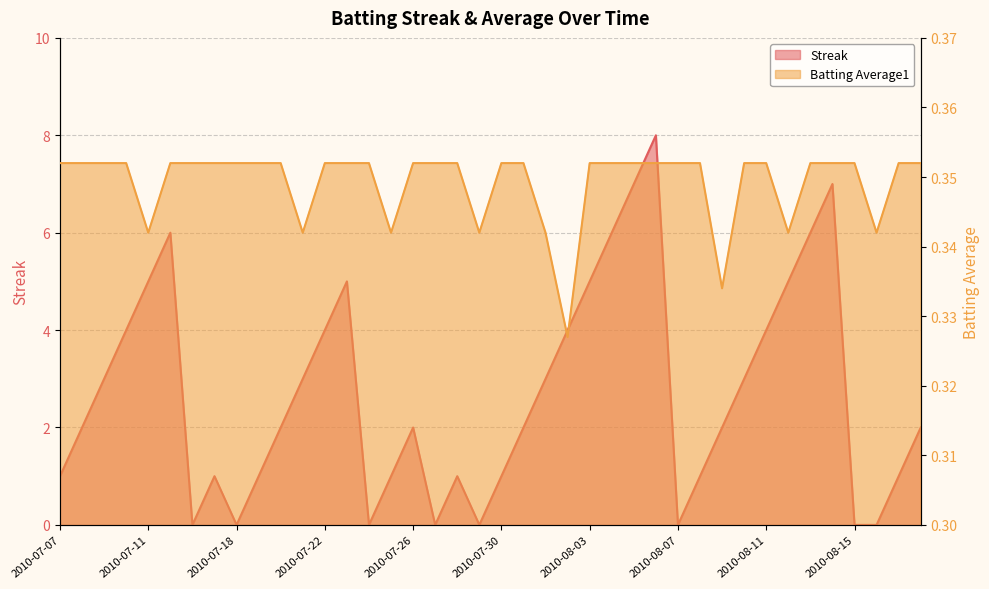

What is the greatest value displayed?

8.0